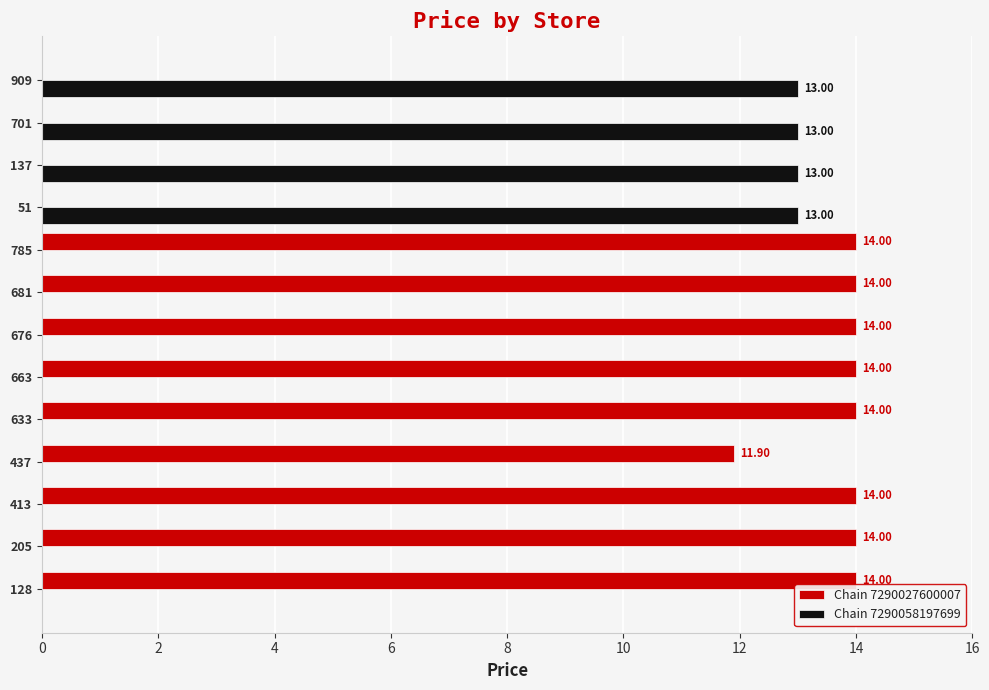

What are all the series names shown in the legend?

Chain 7290027600007, Chain 7290058197699